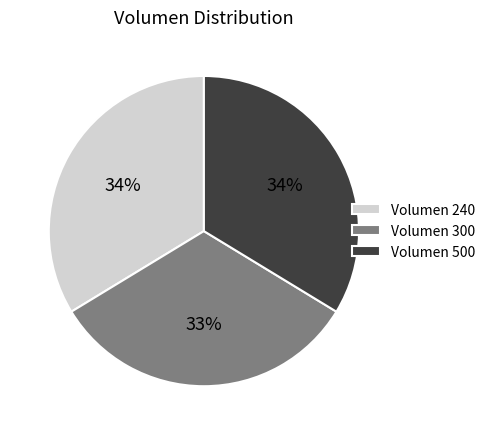

Count the number of slices in the pie.

3